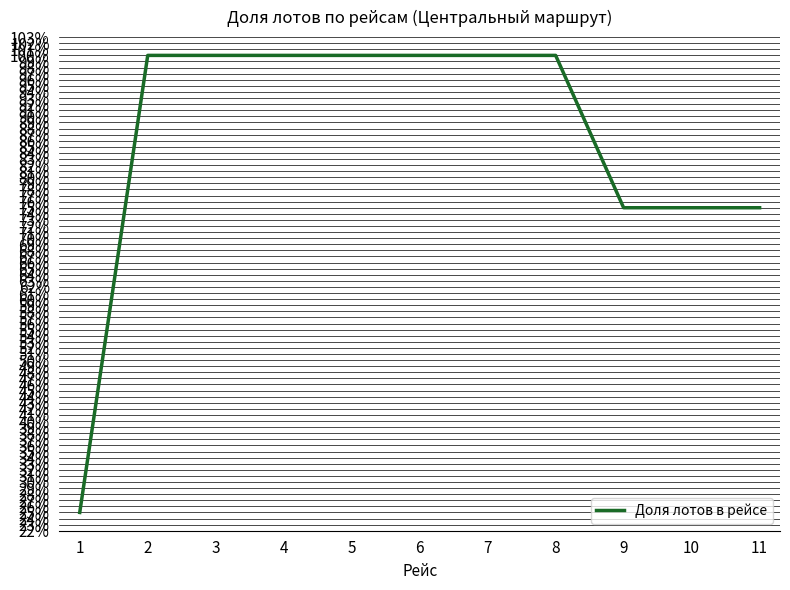

Does the chart display data point markers on the line(s)?

No